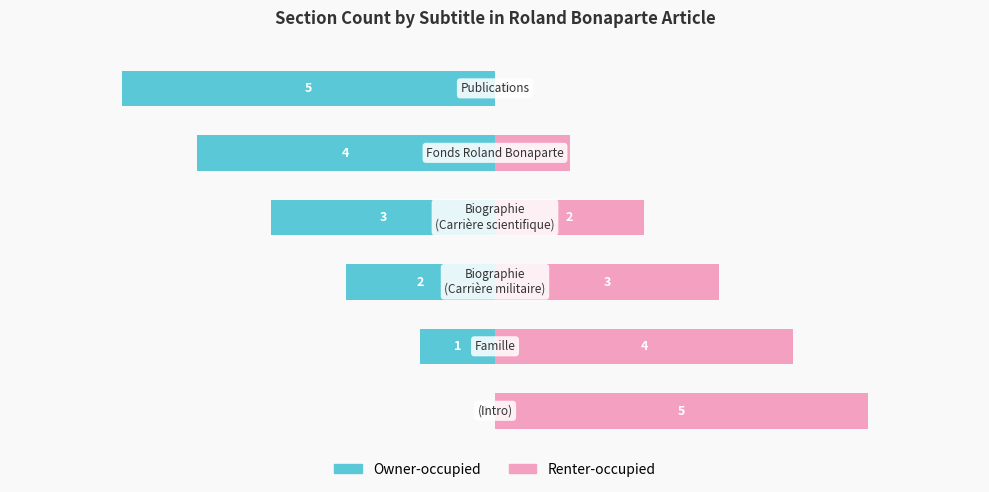

What is the spread (max minus min) of values at 2?

5